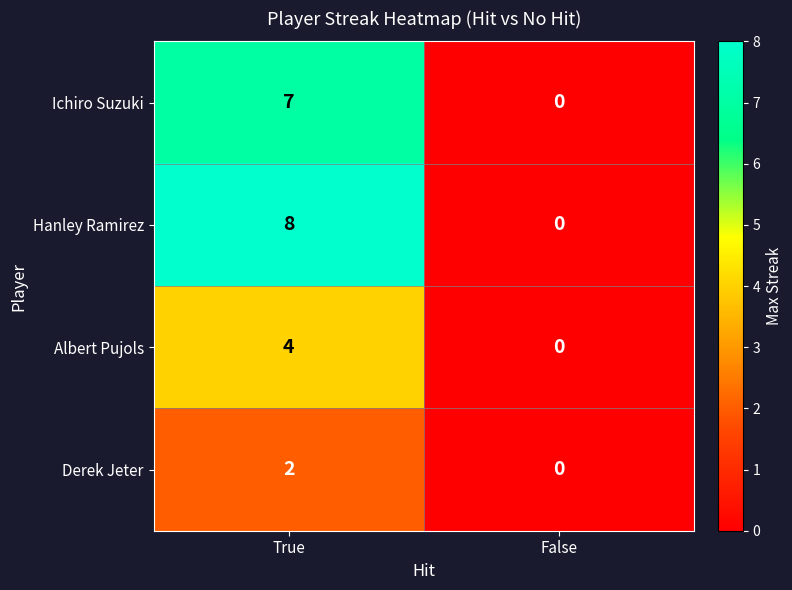

Reading left to right, transcribe all the data shown in this chart.

Ichiro Suzuki: True=7	False=0
Hanley Ramirez: True=8	False=0
Albert Pujols: True=4	False=0
Derek Jeter: True=2	False=0